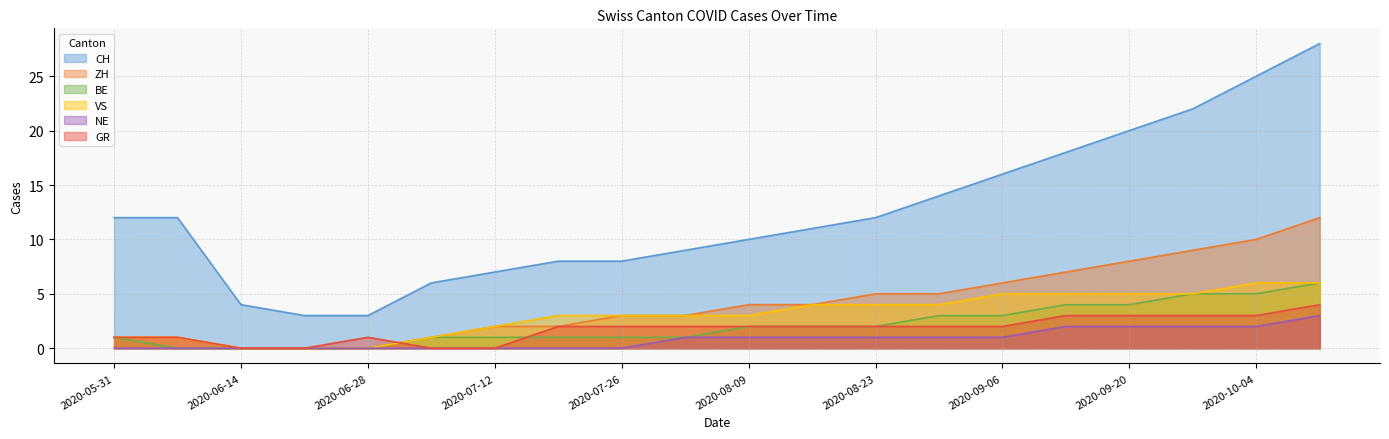

What is the spread (max minus min) of values at 2020-08-30?

13